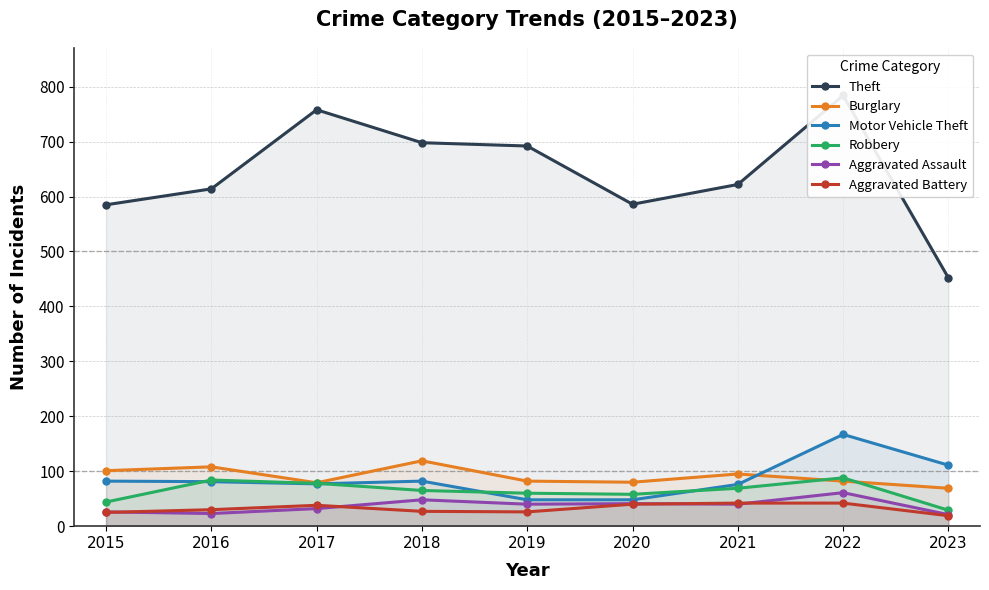

What is the difference between the maximum and second lowest values in the Robbery series?

44